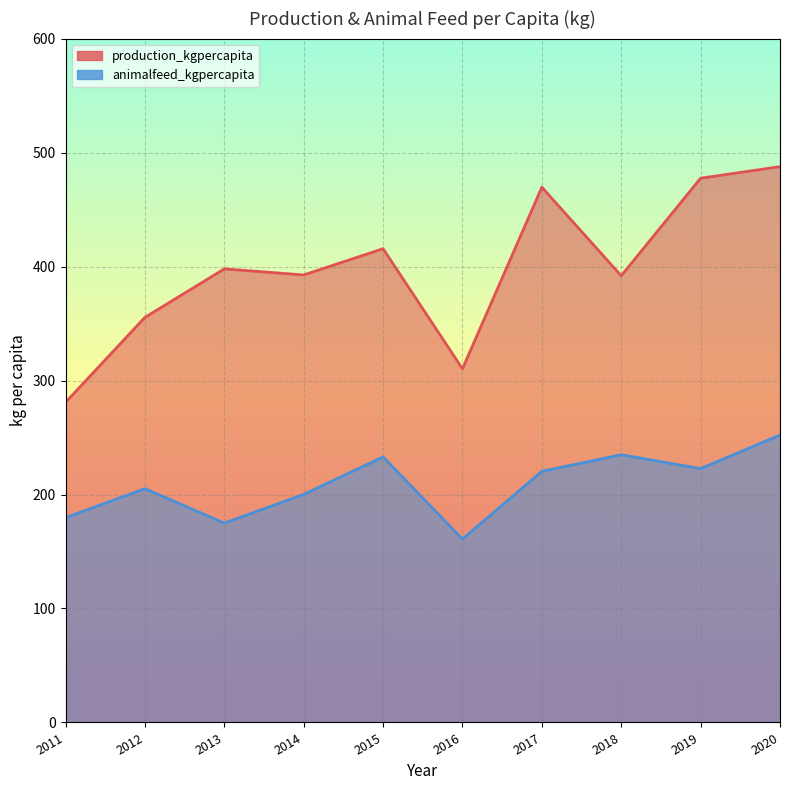

How many data points in production_kgpercapita are above 397?

5